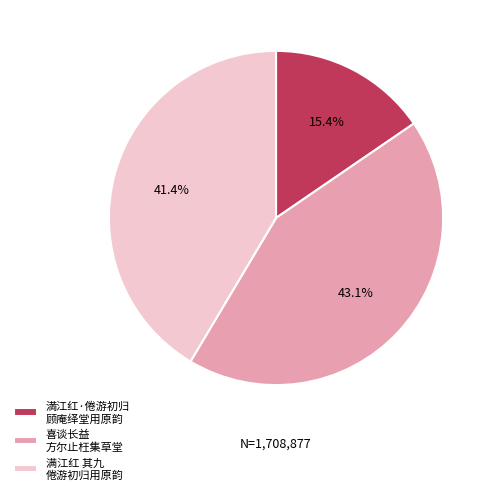

What is the ratio of the value at 満江红·倦游初归 顾庵绎堂用原韵 to the value at 满江红 其九 倦游初归用原韵?

0.4